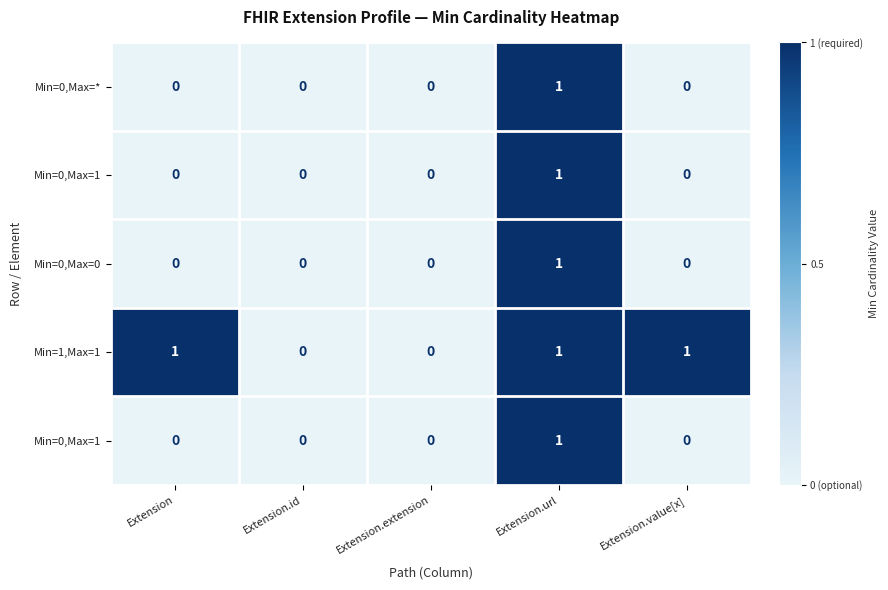

At which category is the sum across all series the highest?

Extension.url